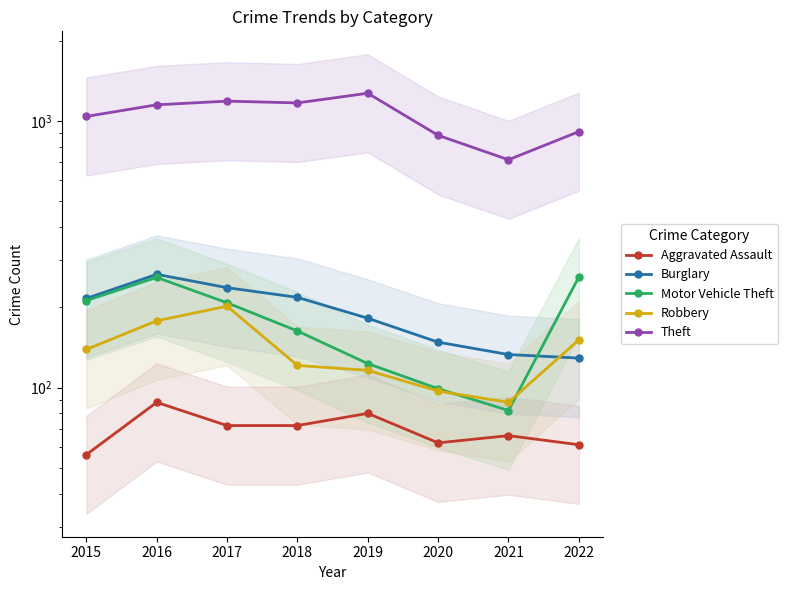

What is the difference between the maximum and minimum values in the Theft series?

556